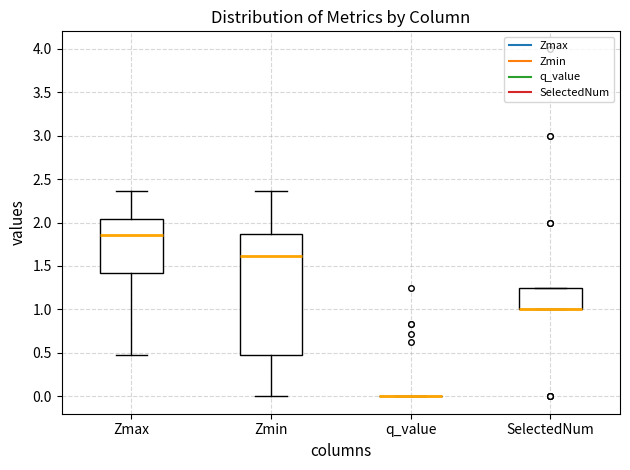

Comparing the boxes themselves (not the whiskers), which one is the tallest?

Zmin